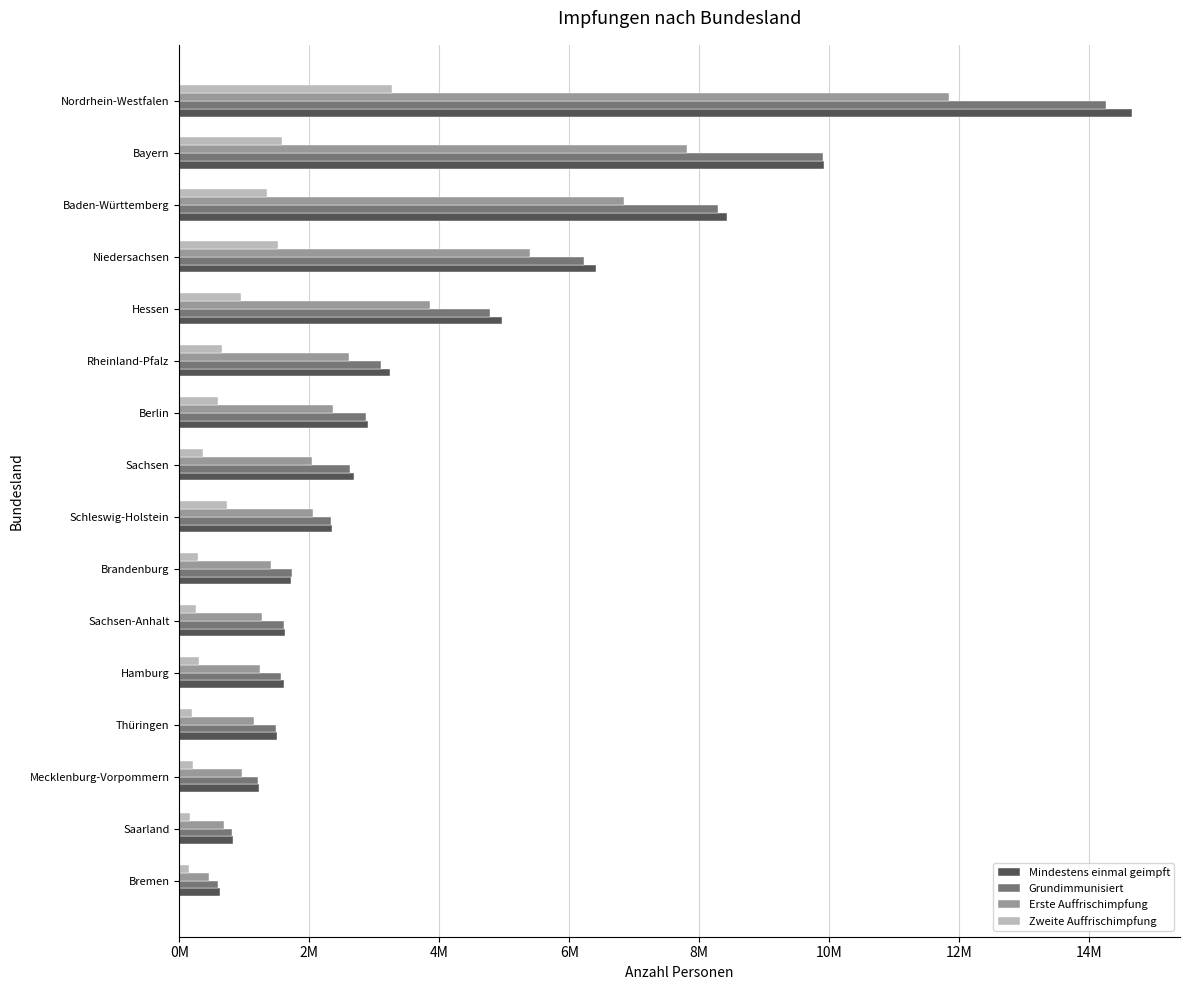

Which category has the highest value in the Erste Auffrischimpfung series?

Nordrhein-Westfalen